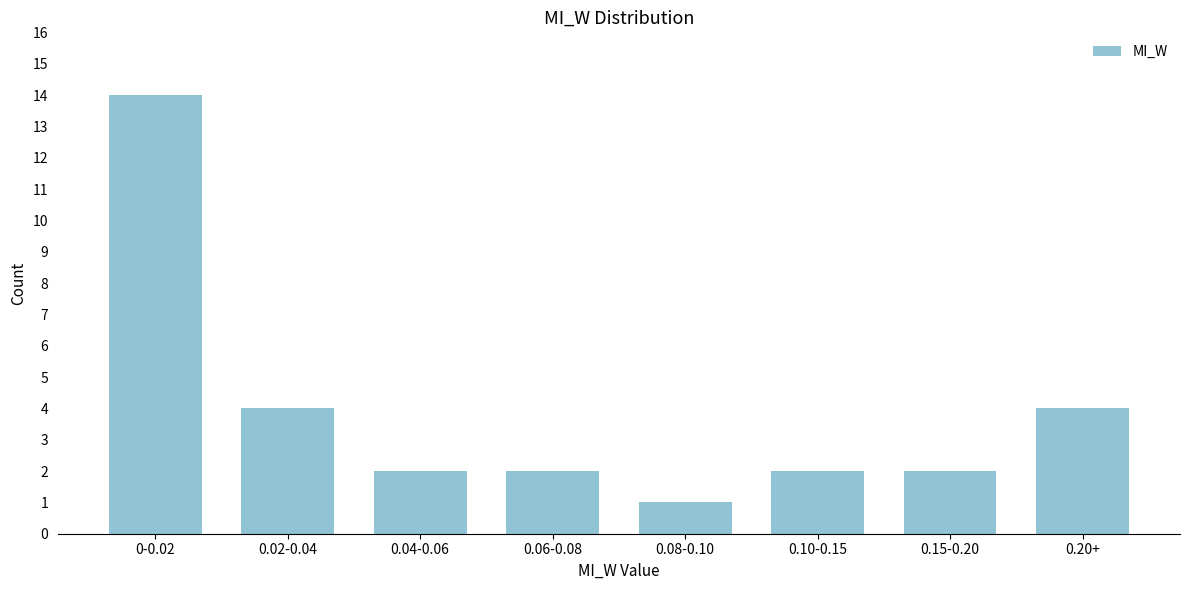

Reading left to right, list all the values displayed in this chart.

14	4	2	2	1	2	2	4